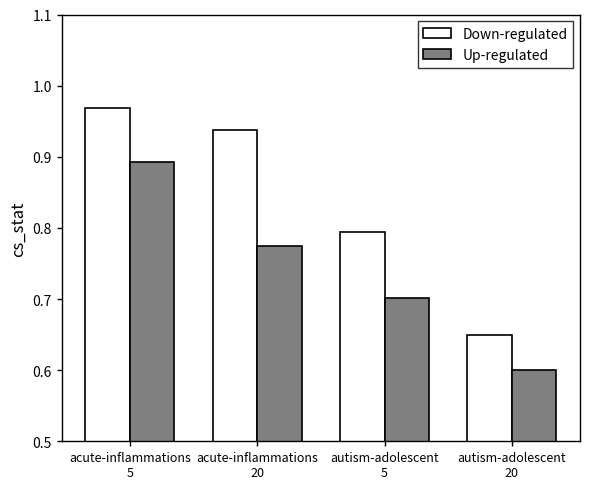

Which series changed the most between acute-inflammations
20 and autism-adolescent
20?

Down-regulated